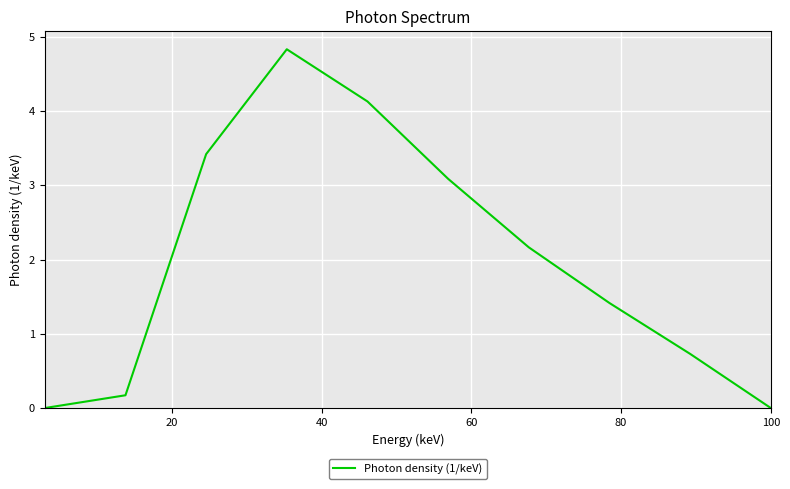

What is the difference between the maximum and minimum values?

4.8